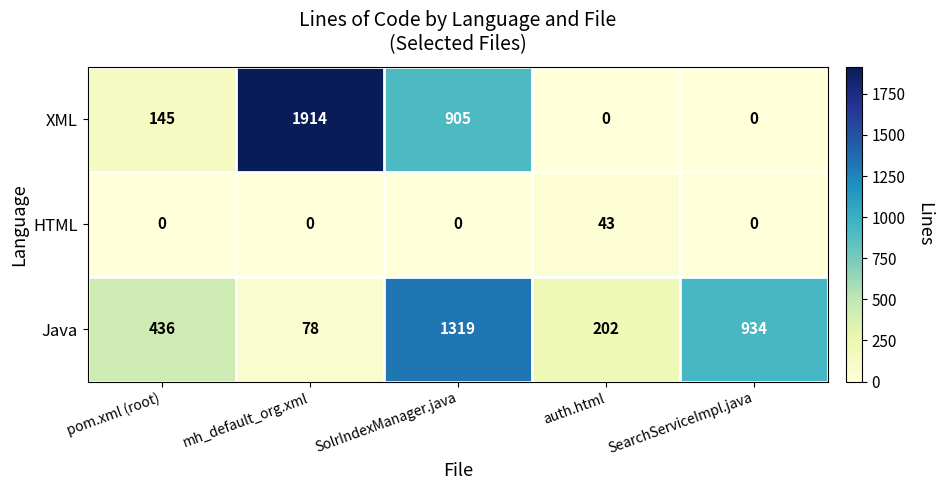

What is the sum of the HTML values at auth.html and mh_default_org.xml?

43